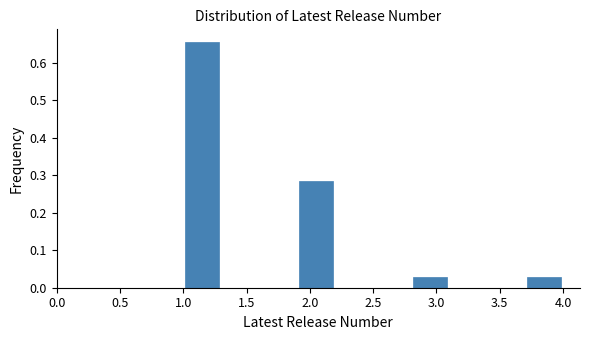

Over which range of the x-axis is the bar tallest?

1.0 to 1.3